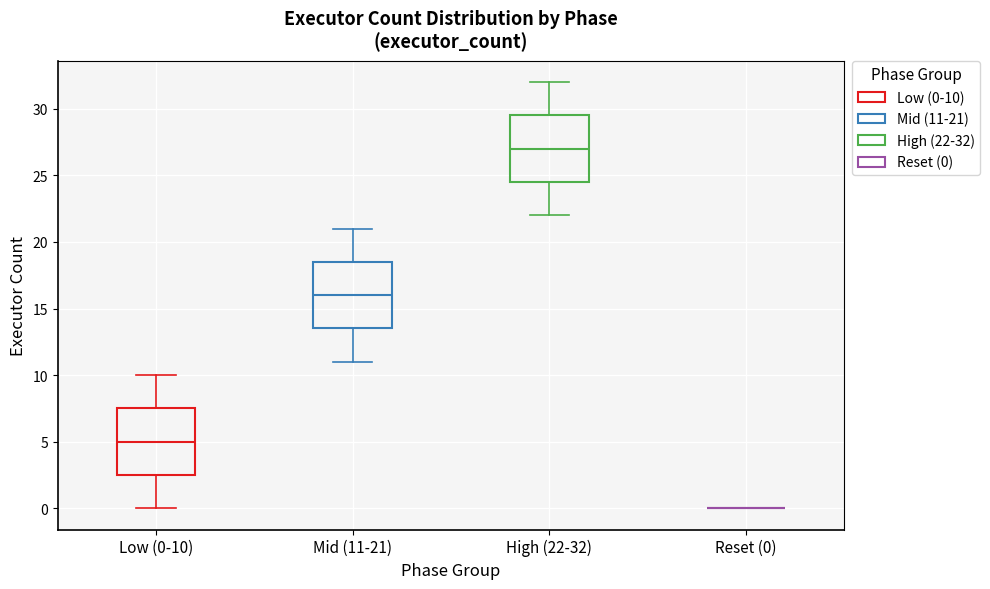

Reading left to right, read every box against the y-axis: the position of its median line, the range the box covers, and the ends of its whiskers. The values are not printed on the chart, so give them approximately, as read against the axis.

Low (0-10): median 5.0, box 2.5 to 7.5, whiskers 0.0 to 10.0
Mid (11-21): median 16.0, box 13.5 to 18.5, whiskers 11.0 to 21.0
High (22-32): median 27.0, box 24.5 to 29.5, whiskers 22.0 to 32.0
Reset (0): box collapsed to a line at 0.0, whiskers 0.0 to 0.0